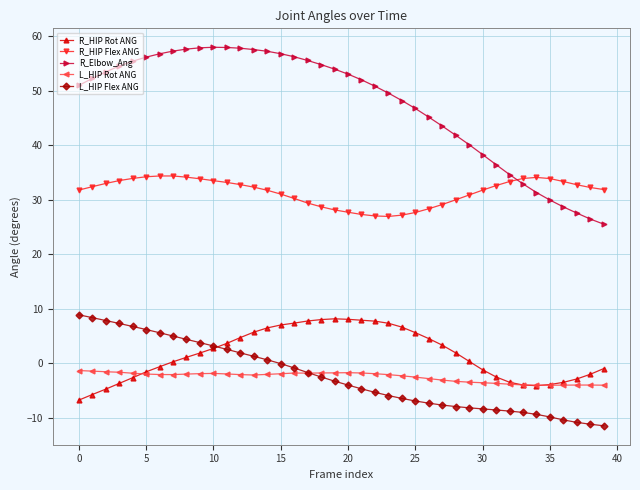

What is the value of the R_HIP Flex ANG point at the 15th from the left?

31.7